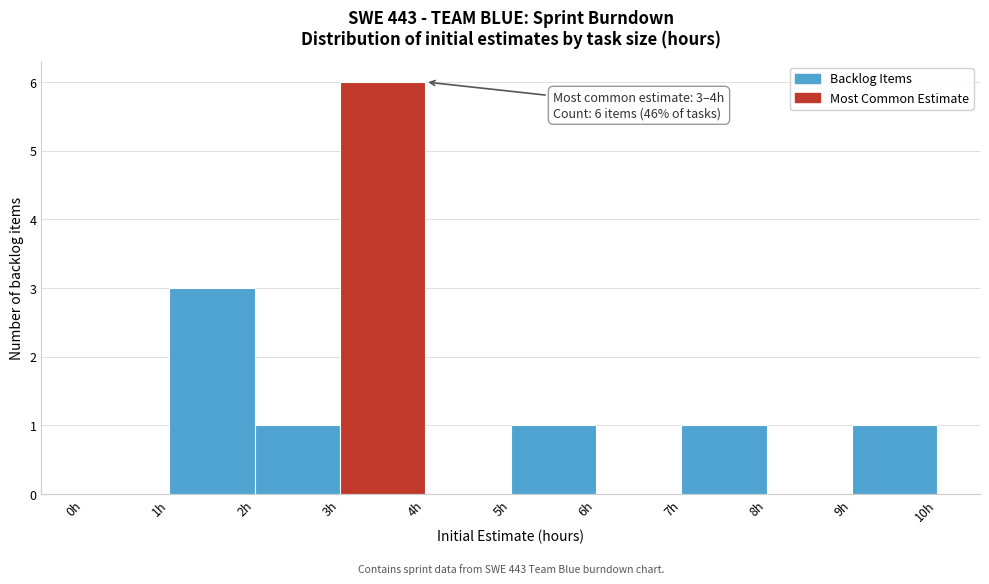

Which range on the x-axis has the tallest bar?

3 to 4